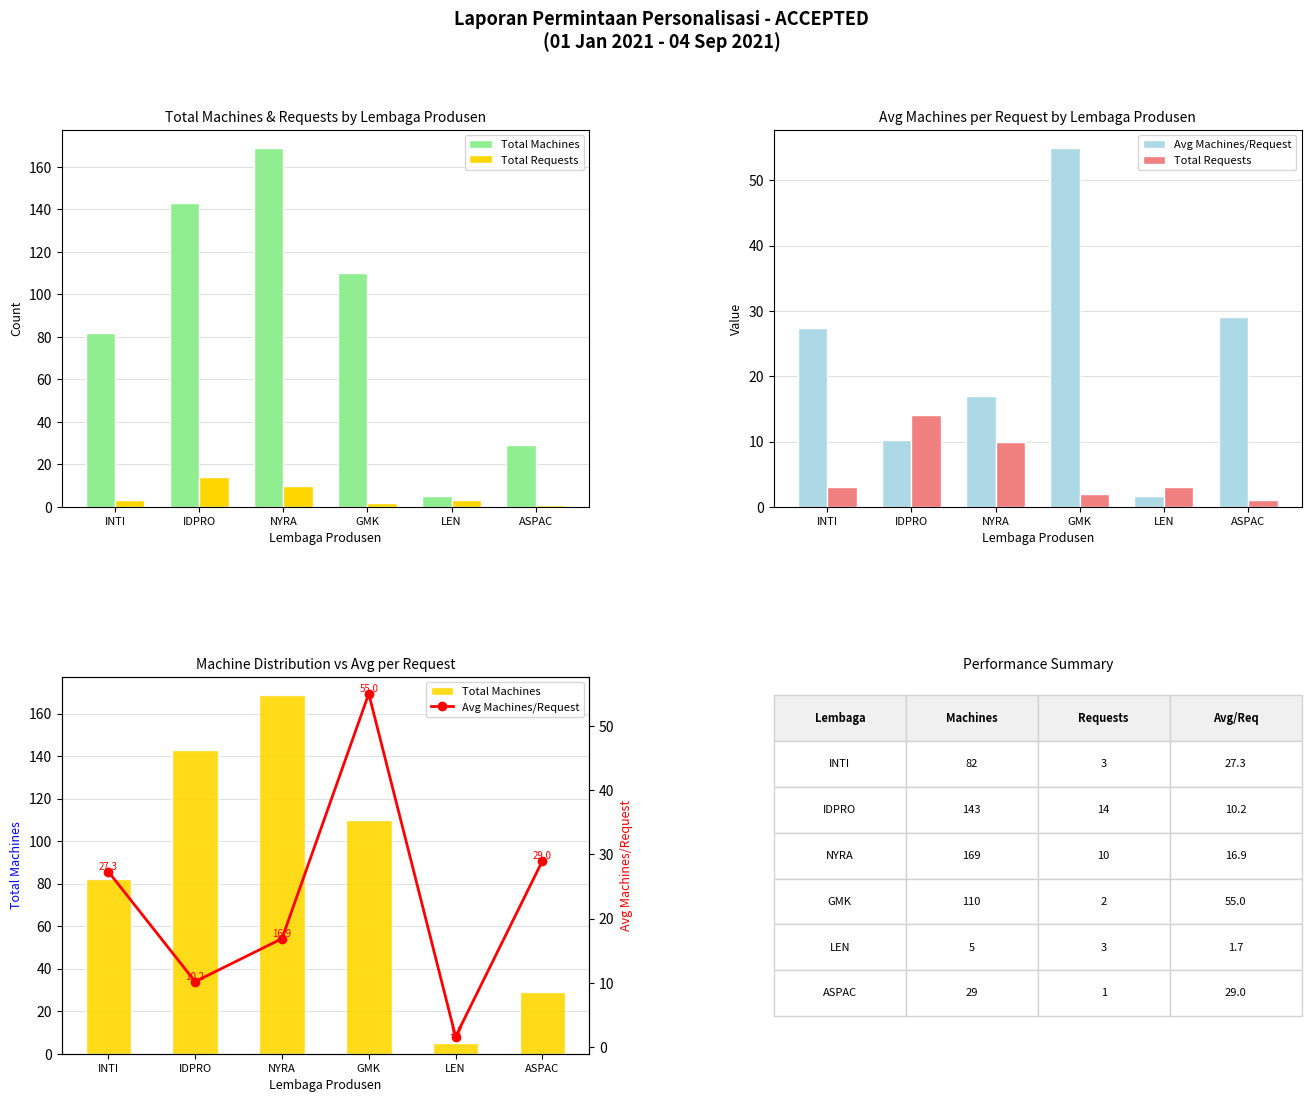

Is the value of Total Requests at GMK greater than the value of Total Machines at IDPRO?

No